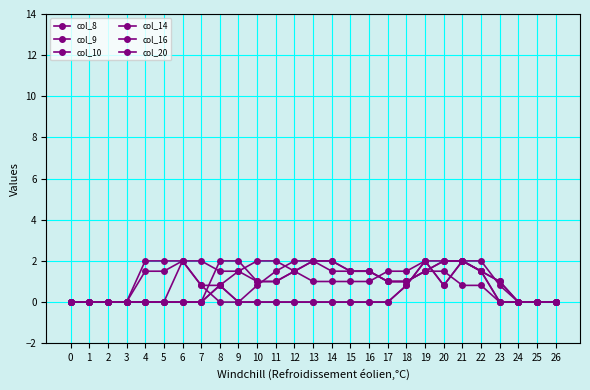

How many categories are shown in the chart?

27